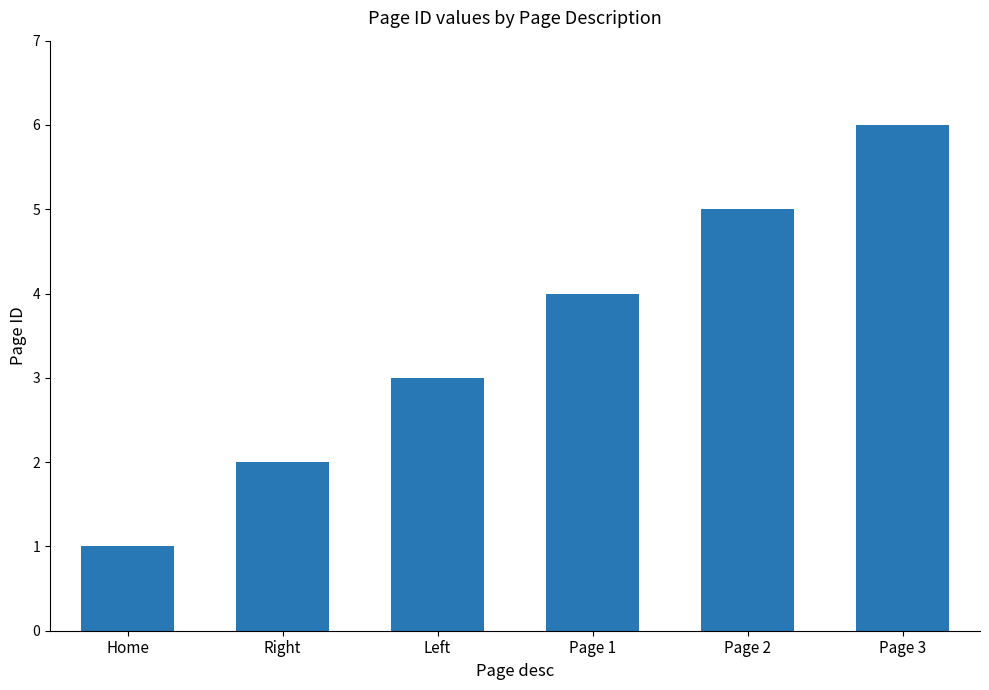

List the labels in order of value, largest first.

Page 3, Page 2, Page 1, Left, Right, Home